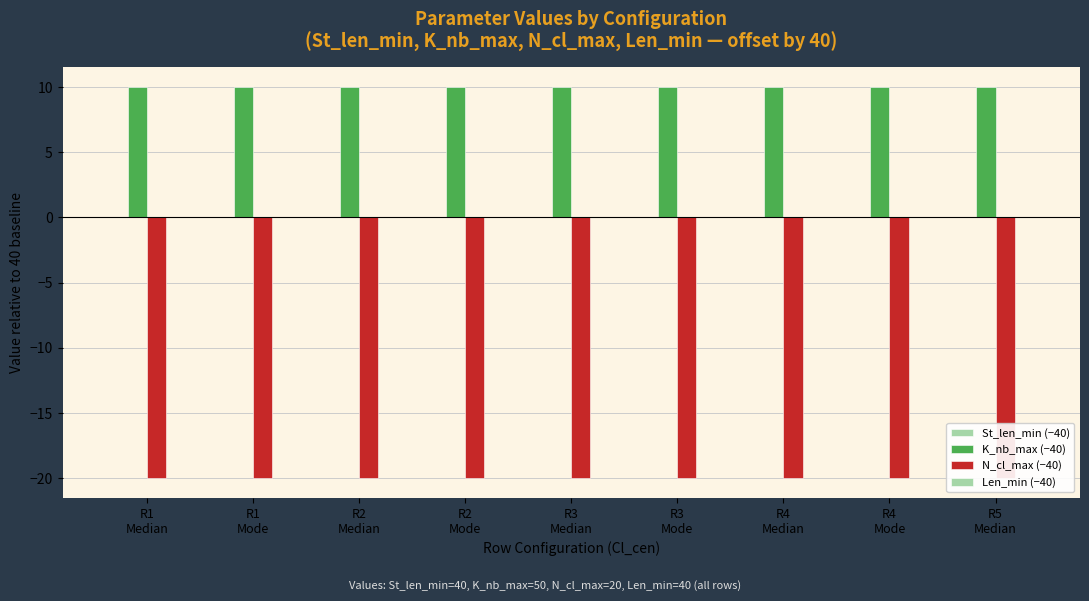

What is the label of the 7th bar from the right?

R2
Median